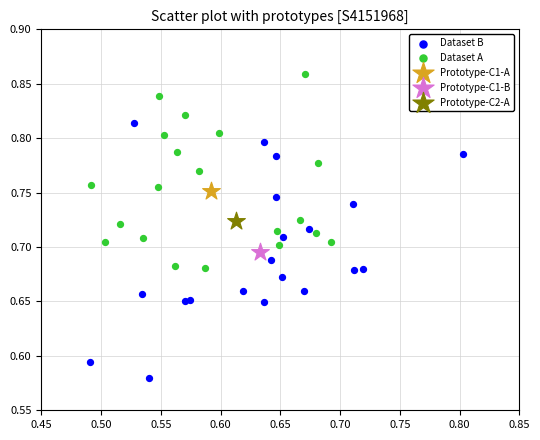

What are all the series names shown in the legend?

Dataset B, Dataset A, Prototype-C1-A, Prototype-C1-B, Prototype-C2-A